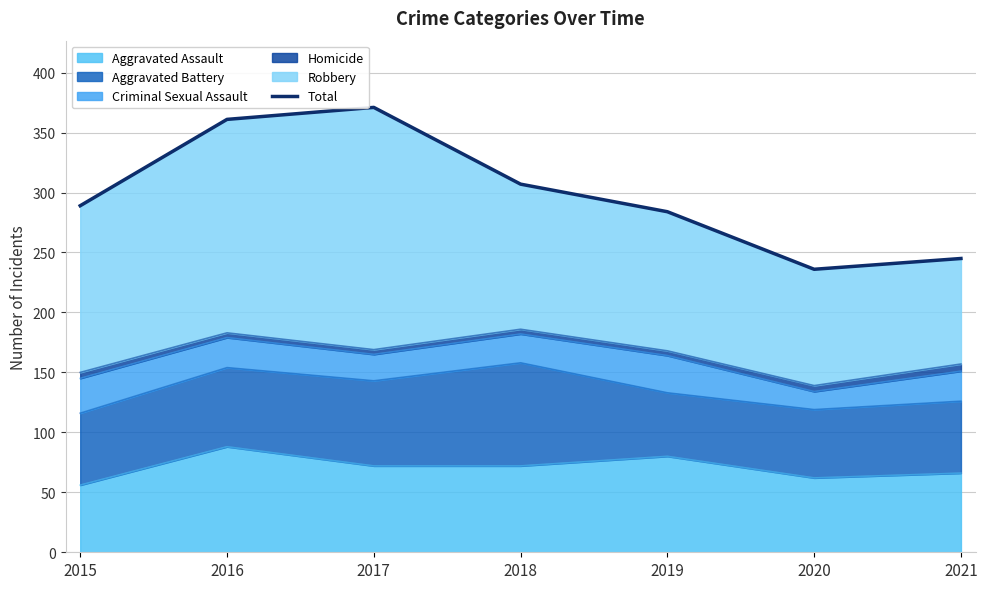

At which category does the chart reach its peak across all series?

2017